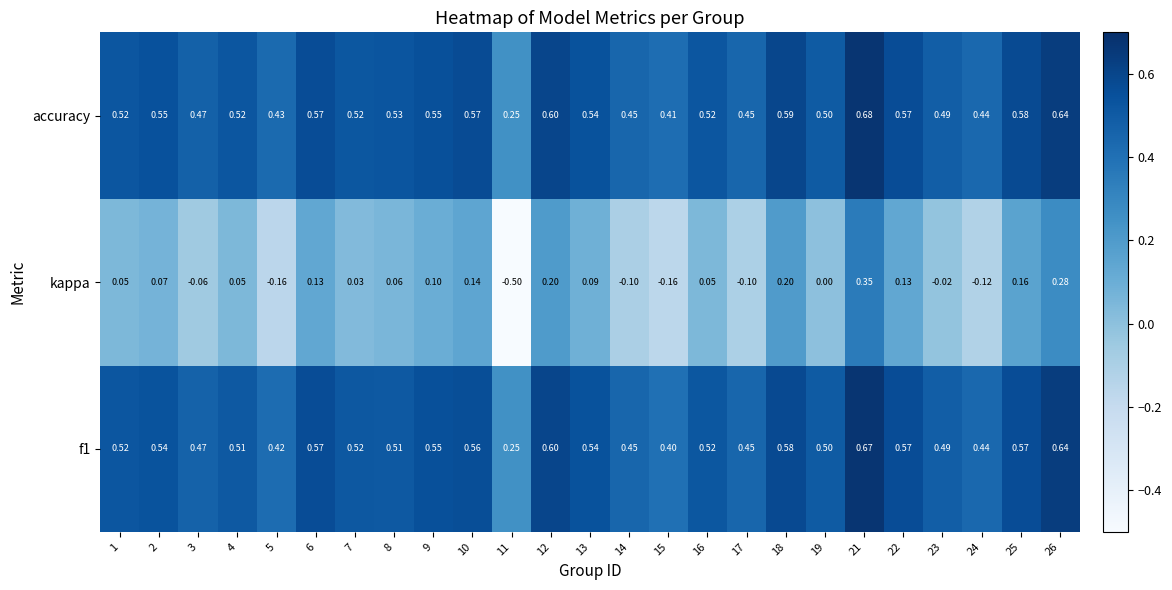

Which series has the widest spread of values?

kappa